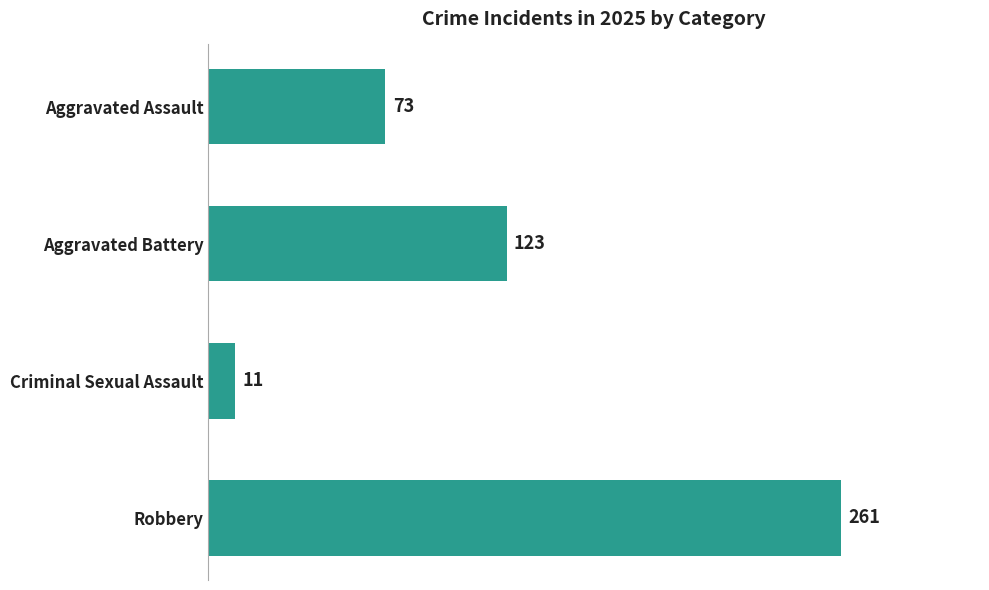

What is the difference between the maximum and minimum values?

250